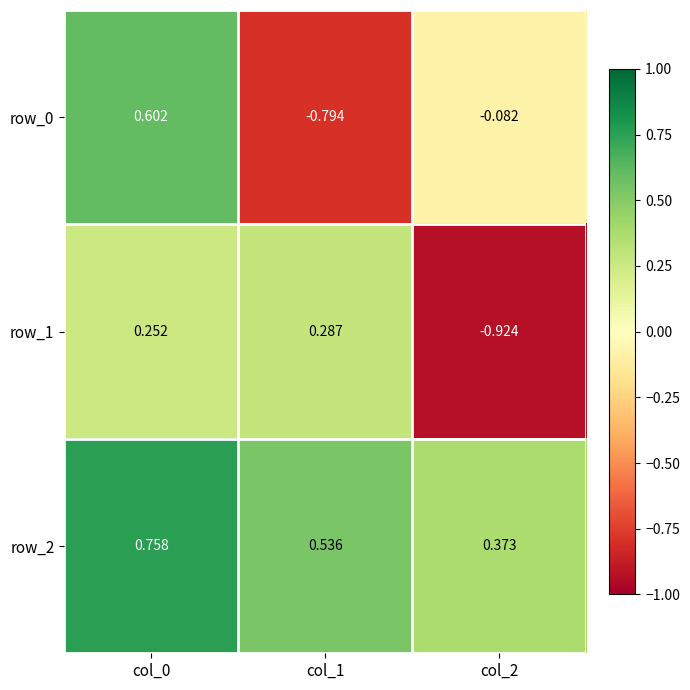

At which category is the sum across all series the highest?

col_0